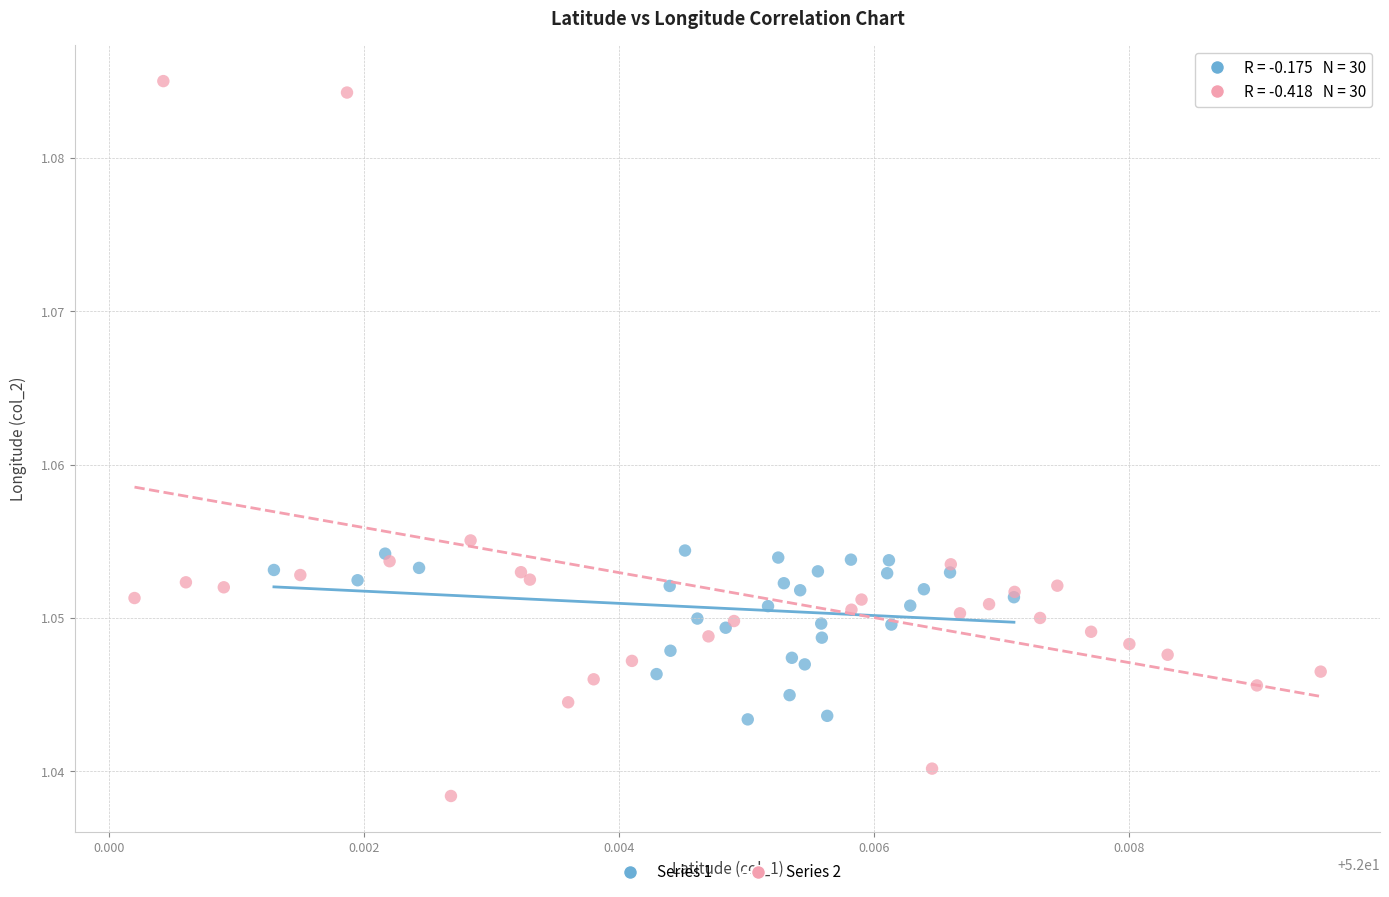

Which series has the largest Y range (max minus min)?

Series 2